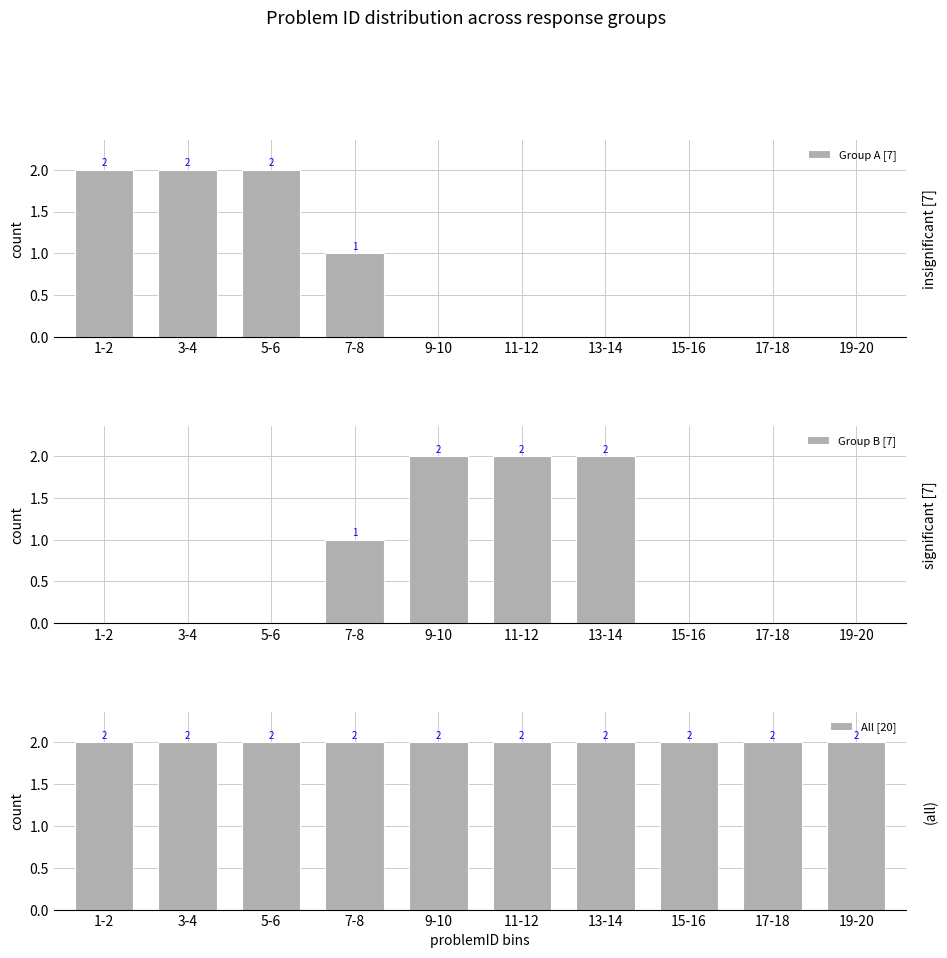

At which label is All [20] closest to 2?

1-2